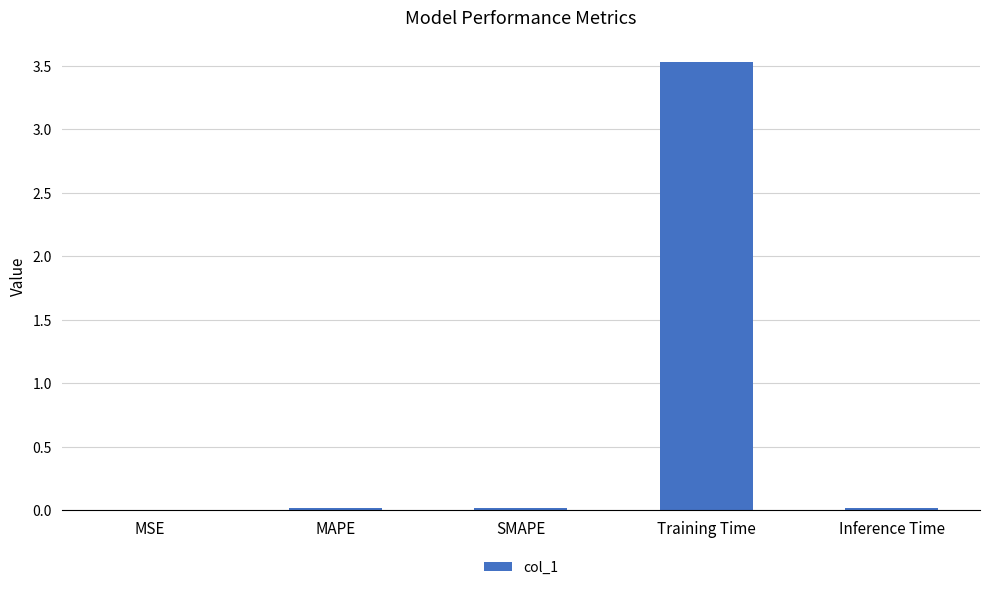

The chart shows a value of 0.0 at MAPE. True or false?

True